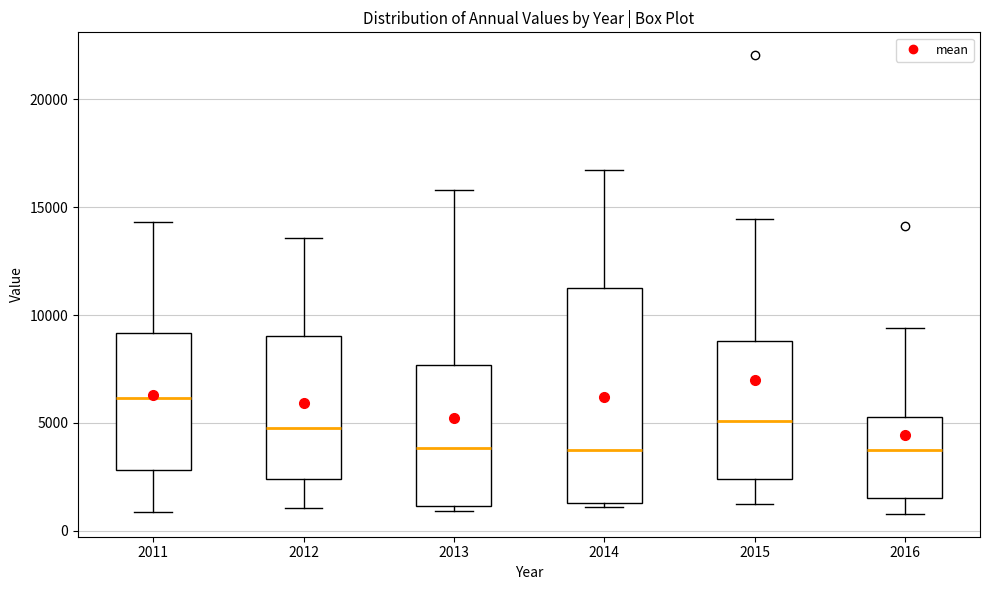

Reading left to right, transcribe this box plot: for each box, give where its median line is, the range the box spans, and where its two whiskers end, as read against the y-axis. The values are not printed on the chart, so give them approximately, as read against the axis.

2011: median 6000, box 3000 to 9000, whiskers 1000 to 14500
2012: median 5000, box 2500 to 9000, whiskers 1000 to 13500
2013: median 4000, box 1000 to 7500, whiskers 1000 (just below the box's lower edge) to 16000
2014: median 3500, box 1500 to 11000, whiskers 1000 to 16500
2015: median 5000, box 2500 to 9000, whiskers 1000 to 14500
2016: median 4000, box 1500 to 5500, whiskers 1000 to 9500